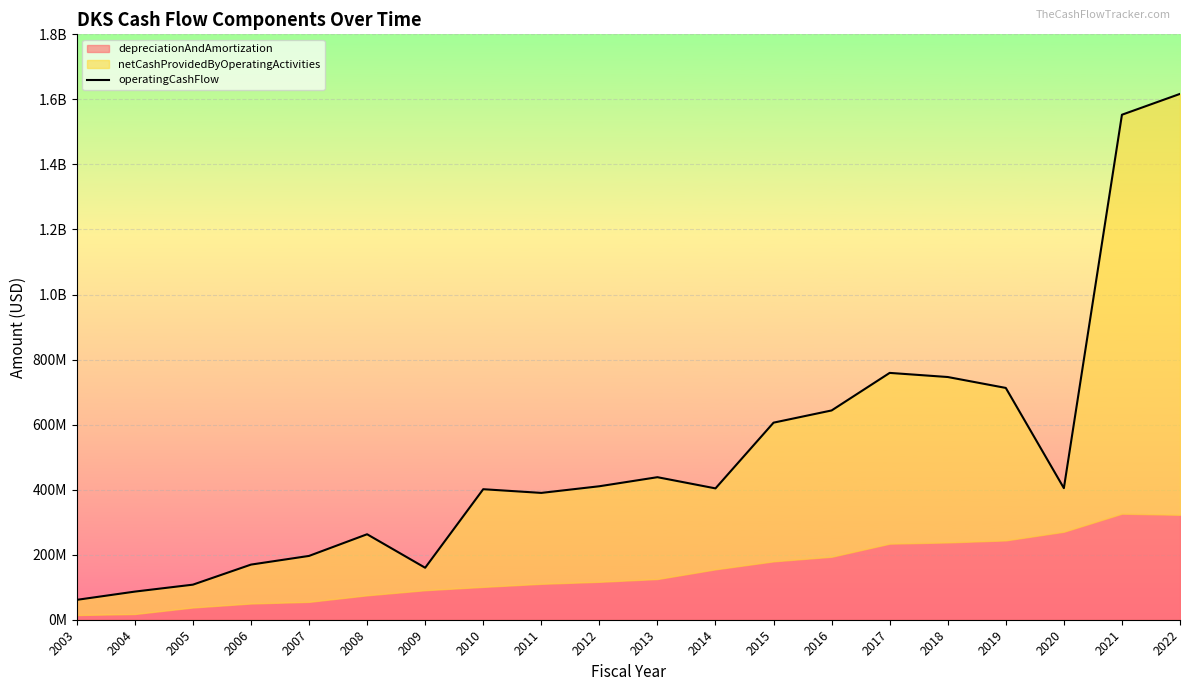

Reading left to right, extract all data points from this chart.

61138000	86500000	107841000	169530000	196216000	262834000	159811000	401329000	389967000	410421000	438284000	403870000	605978000	643514000	758983000	746310000	712755000	404612000	1552769000	1616872000